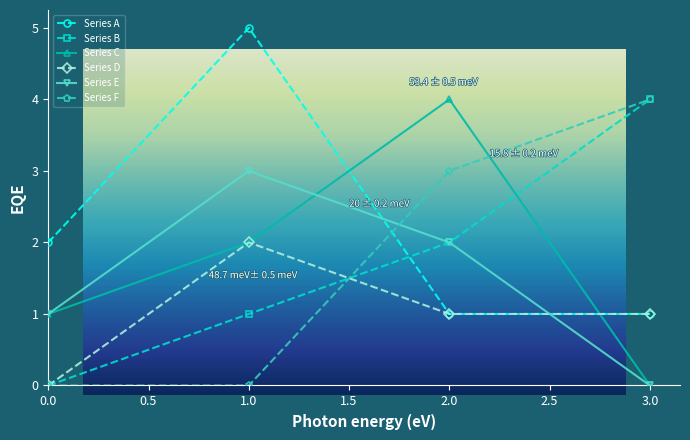

True or false: Series A and Series E intersect in this chart.

True